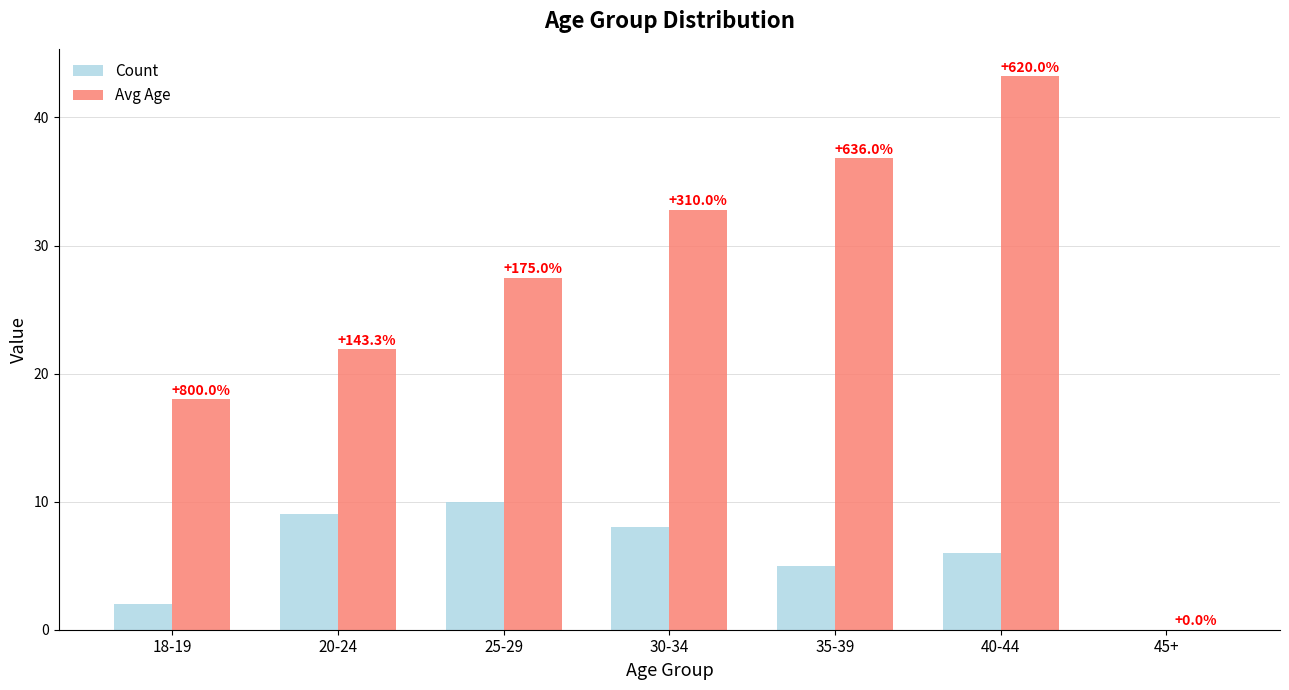

What is the label of the 2nd bar from the right?

40-44